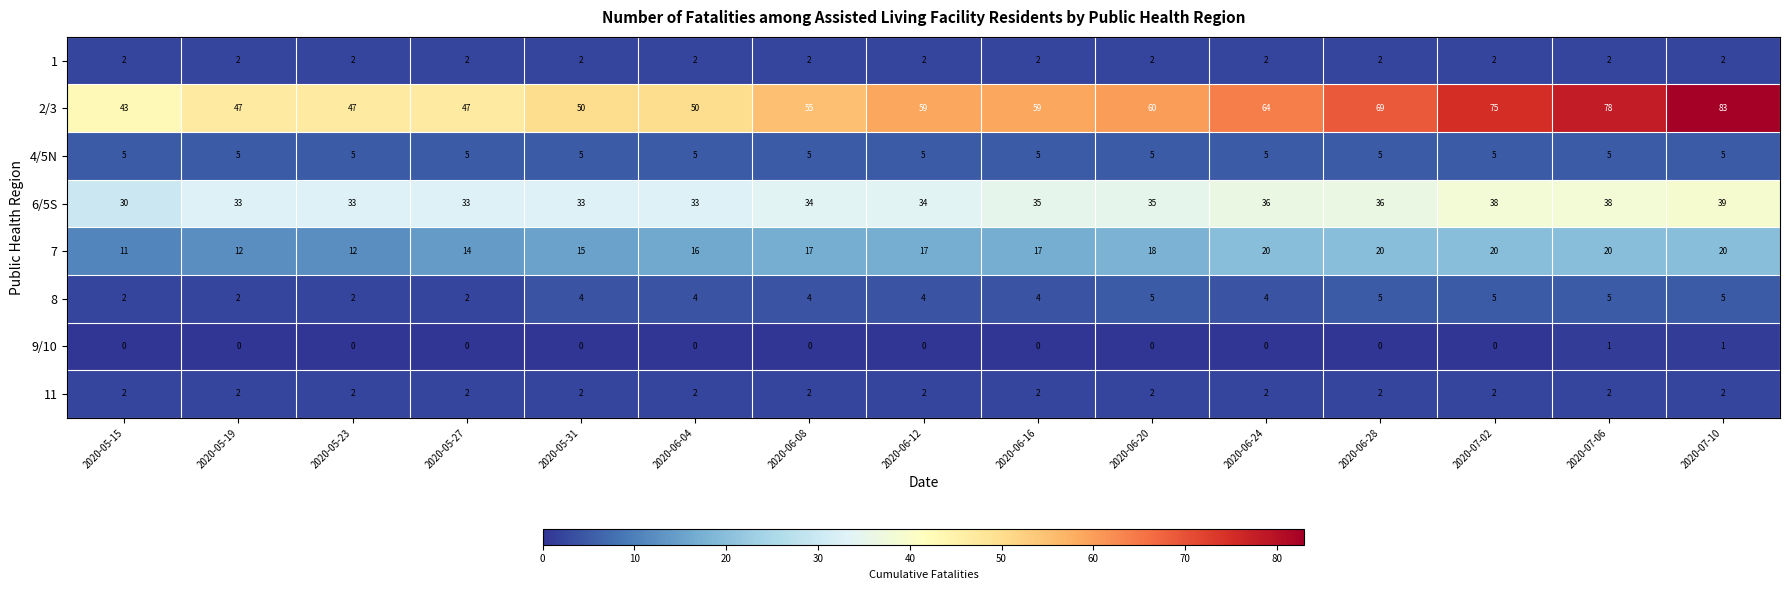

What is the difference between the 8 values at 2020-05-15 and 2020-06-28?

3